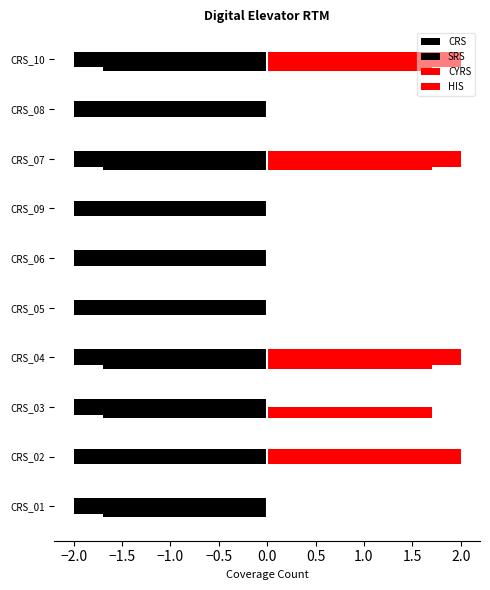

Does the chart contain stacked bars?

No